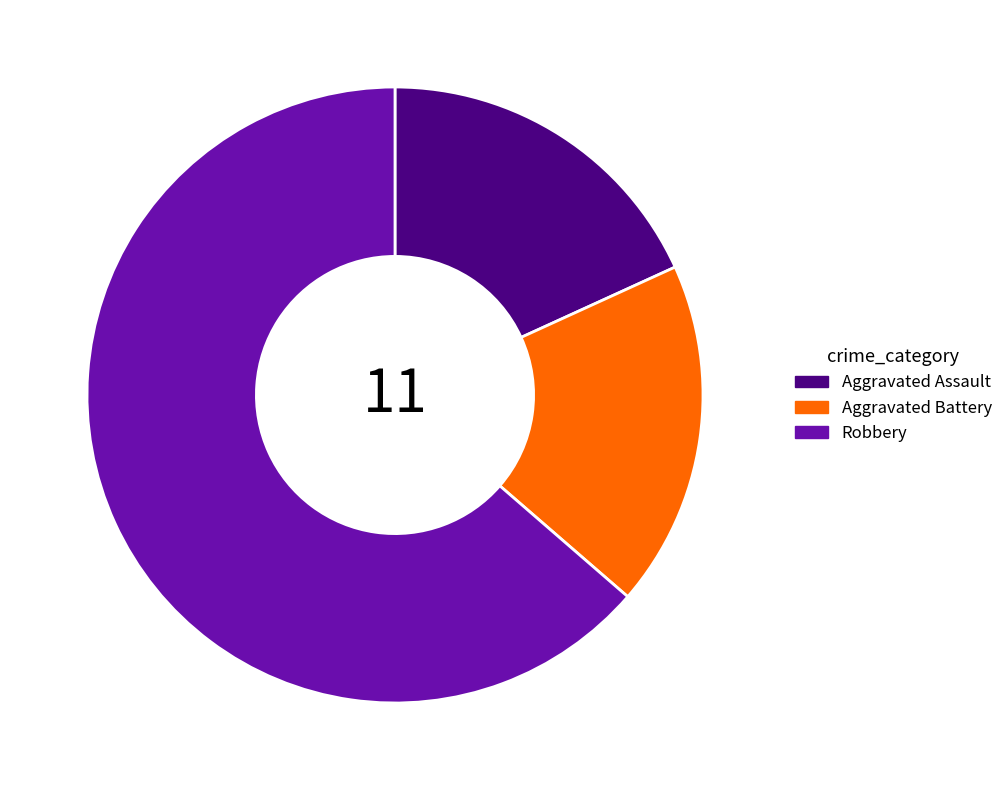

Combined, do Aggravated Assault and Robbery account for over 50%?

Yes